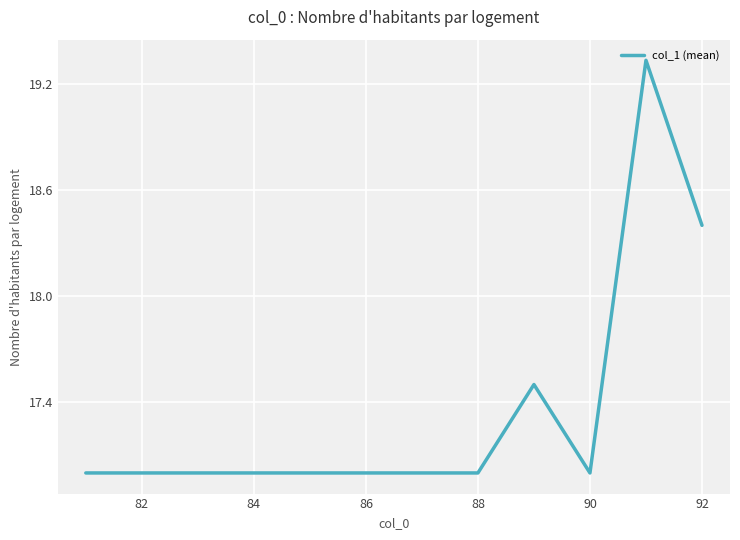

What is the minimum value shown in the chart?

17.0